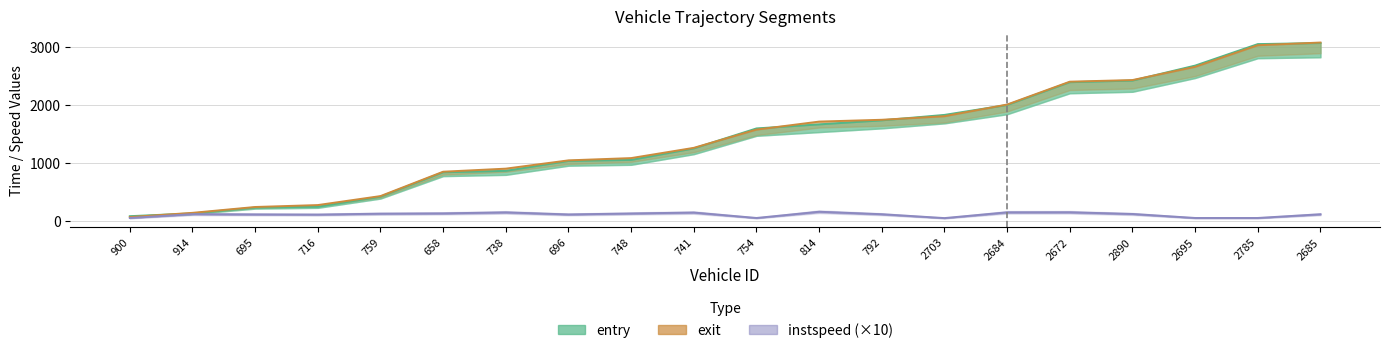

What position from the left is 738?

7